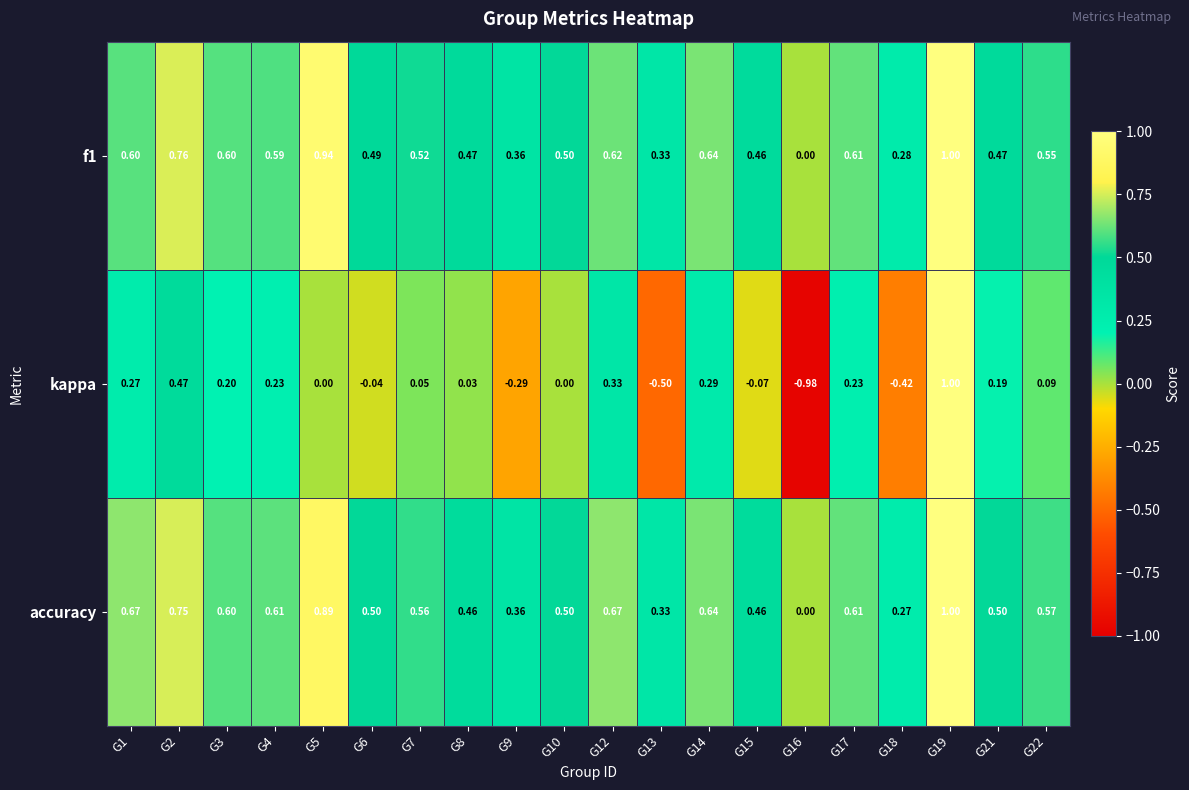

How many series are shown in this chart?

3